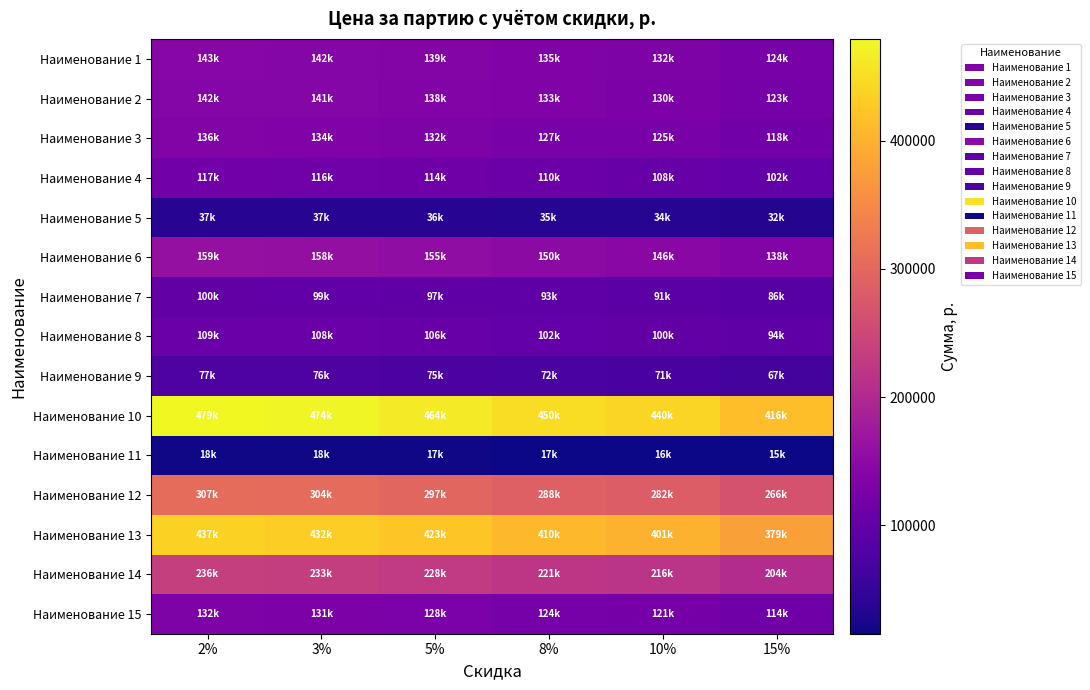

What is the smallest value displayed?

15409.8